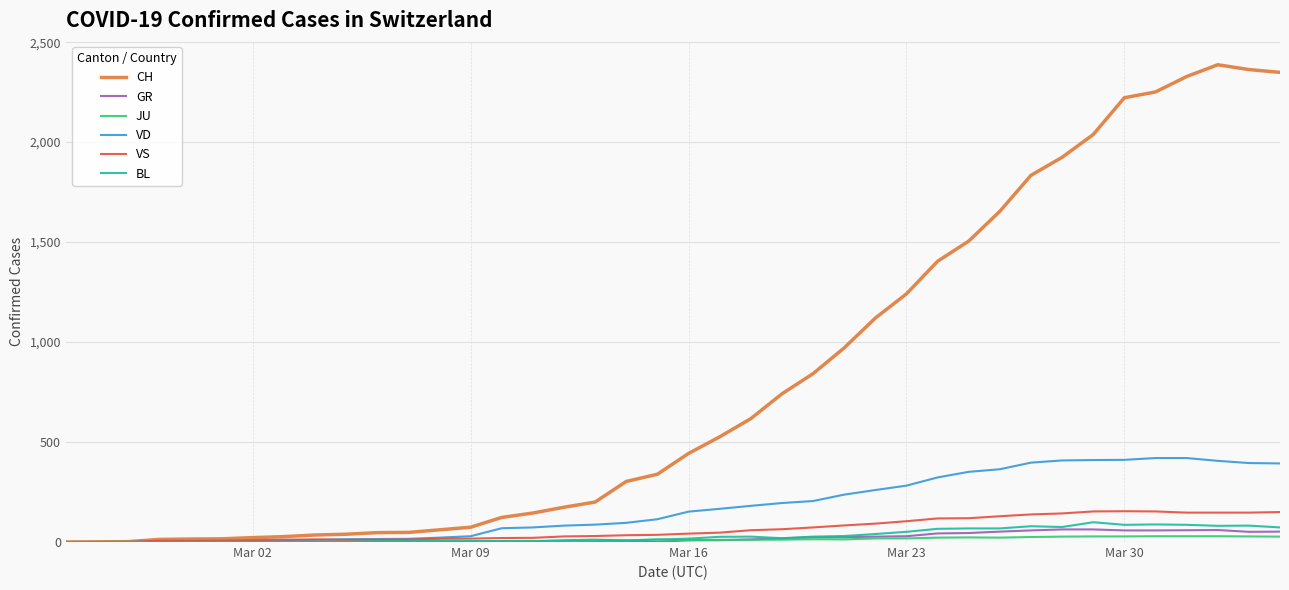

Which series has the largest total across all categories?

CH